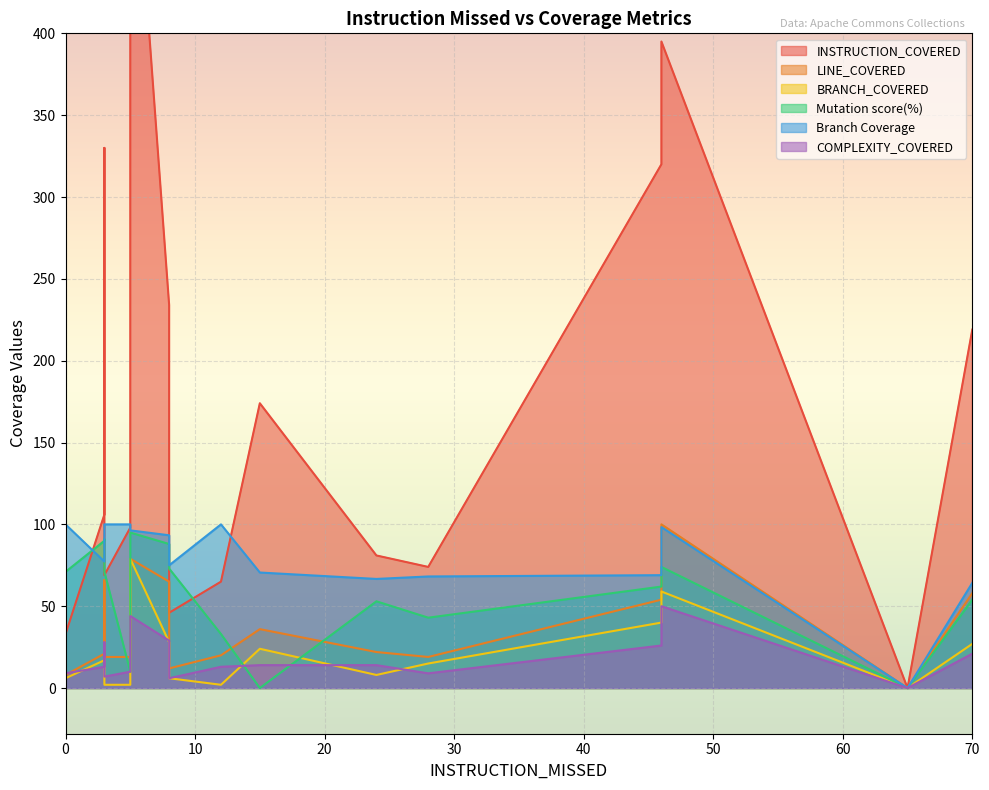

True or false: Mutation score(%) has a value of 0.0 at 15.

True